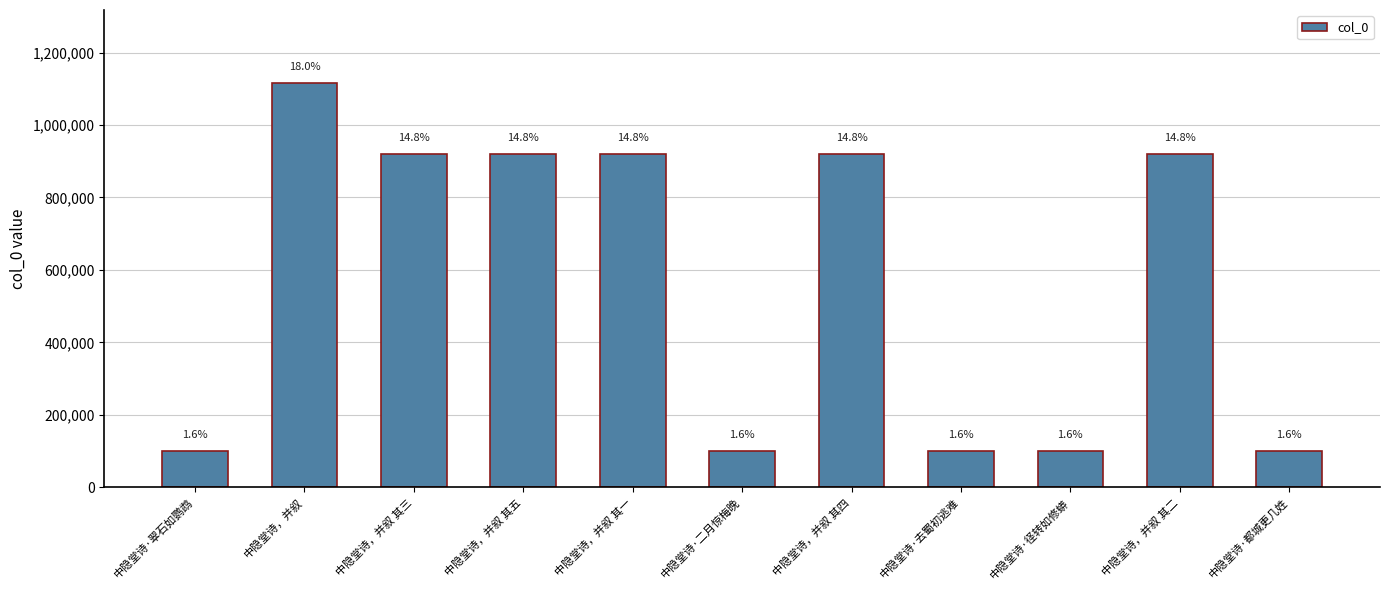

What is the label of the 8th bar from the left?

中隐堂诗·去蜀初逃难